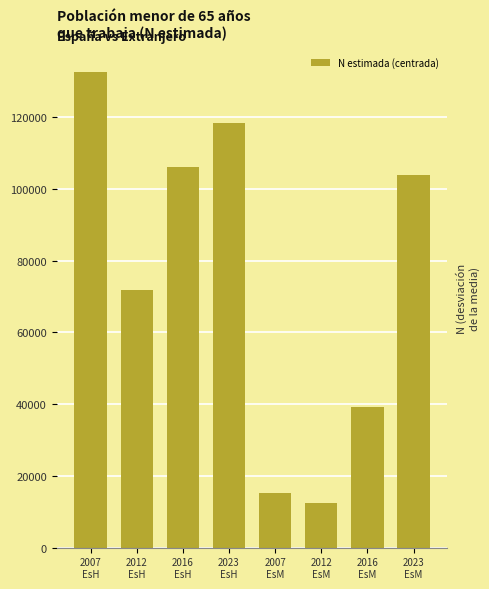

What is the change in value from 2016
EsH to 2007
EsM?

-90913.0